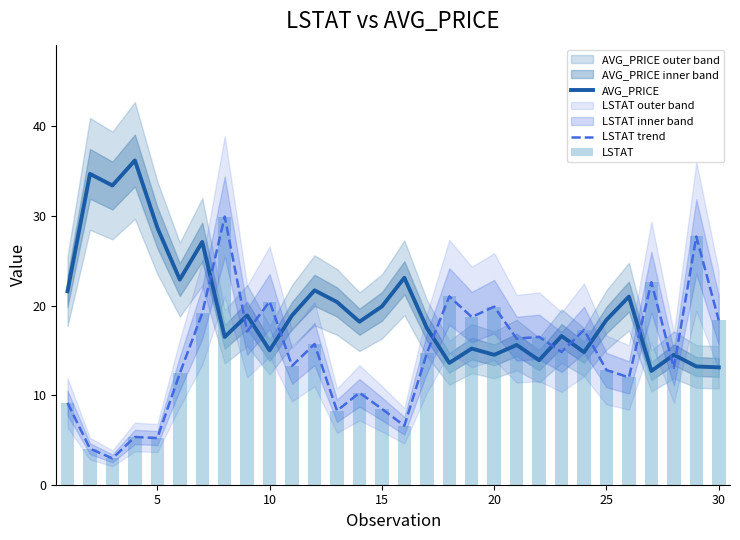

How many values in the AVG_PRICE series exceed 18?

16